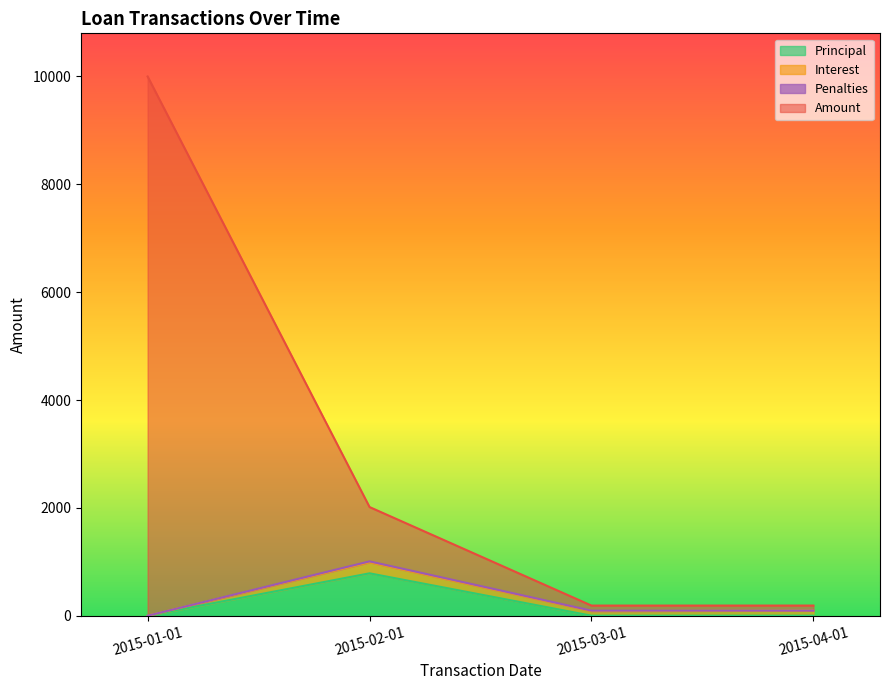

The value of Principal at 2015-01-01 is 0.0. True or false?

True